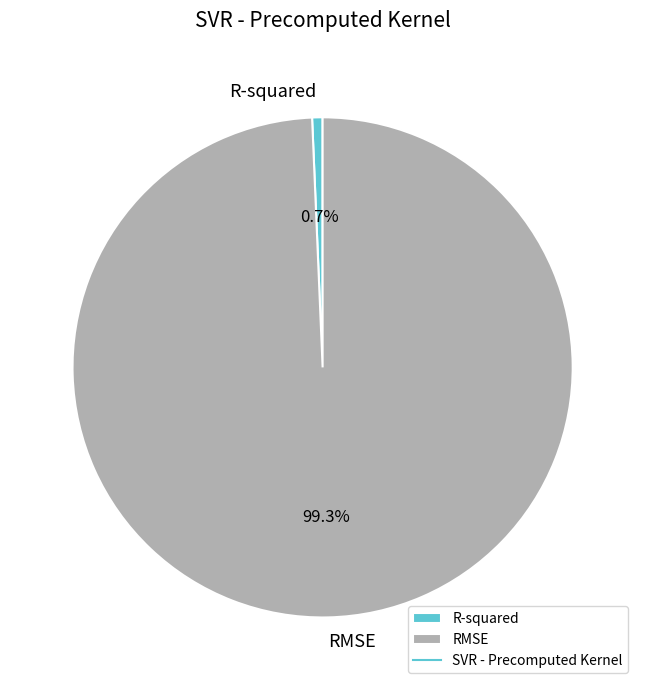

What is the largest slice in the pie chart?

RMSE